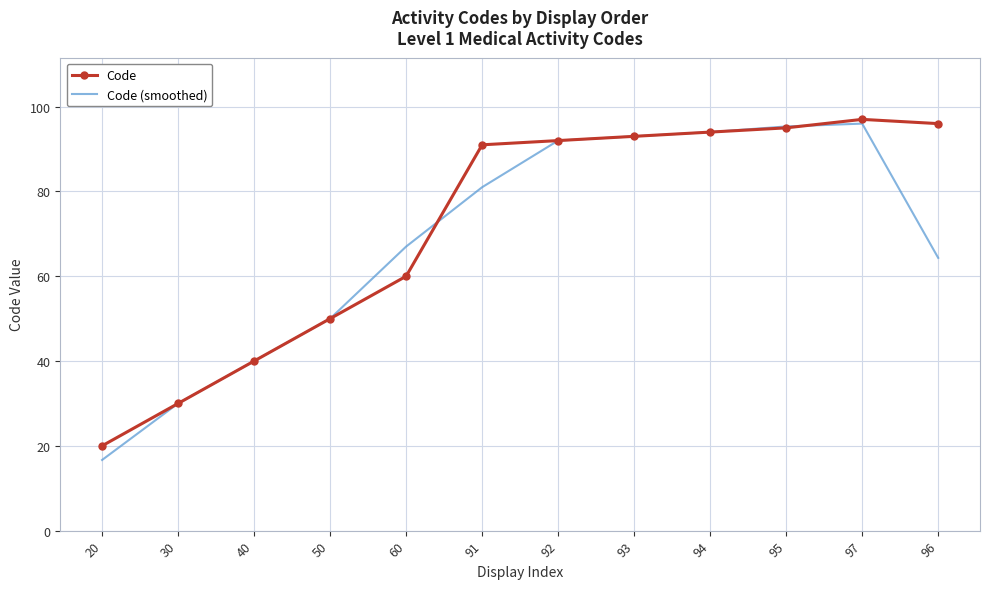

Which series has the widest spread of values?

Code (smoothed)